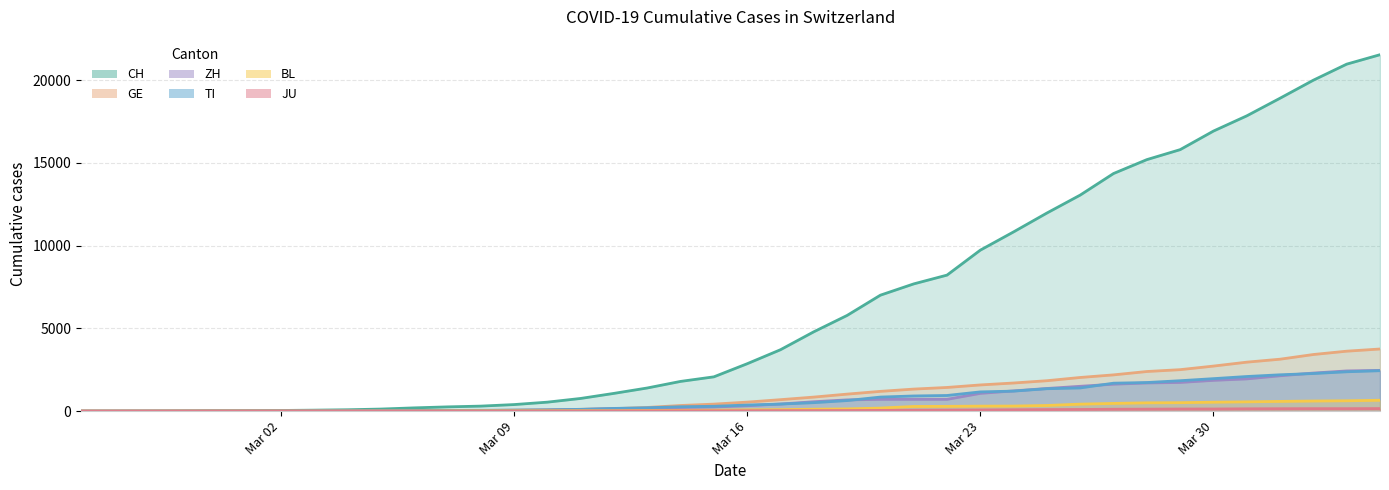

What is the value of the JU point at the 35th from the left?

128